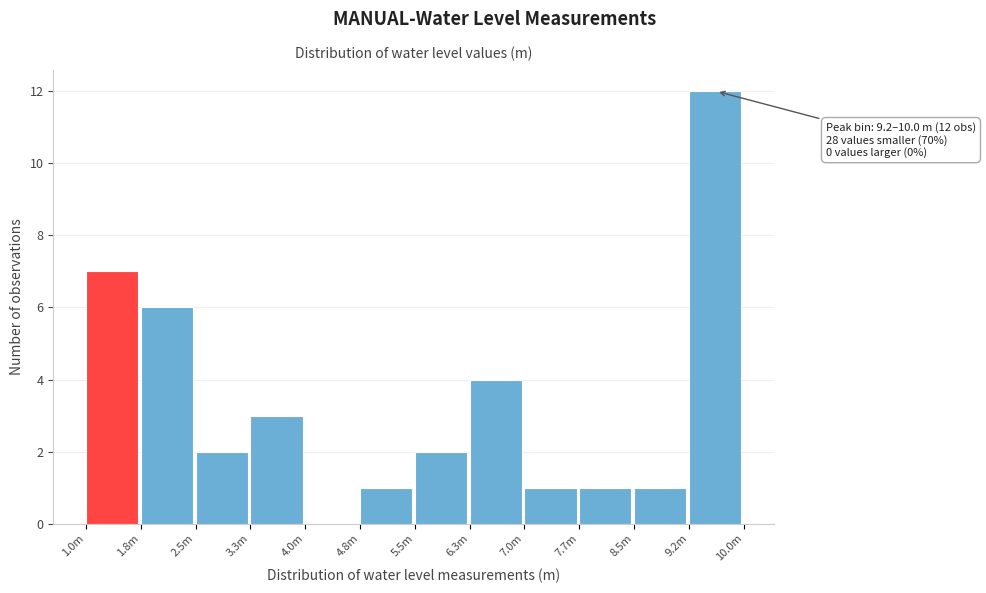

Reading left to right, list all the values displayed in this chart.

1.0m=7	1.8m=6	2.5m=2	3.3m=3	4.0m=0	4.8m=1	5.5m=2	6.3m=4	7.0m=1	7.7m=1	8.5m=1	9.2m=12